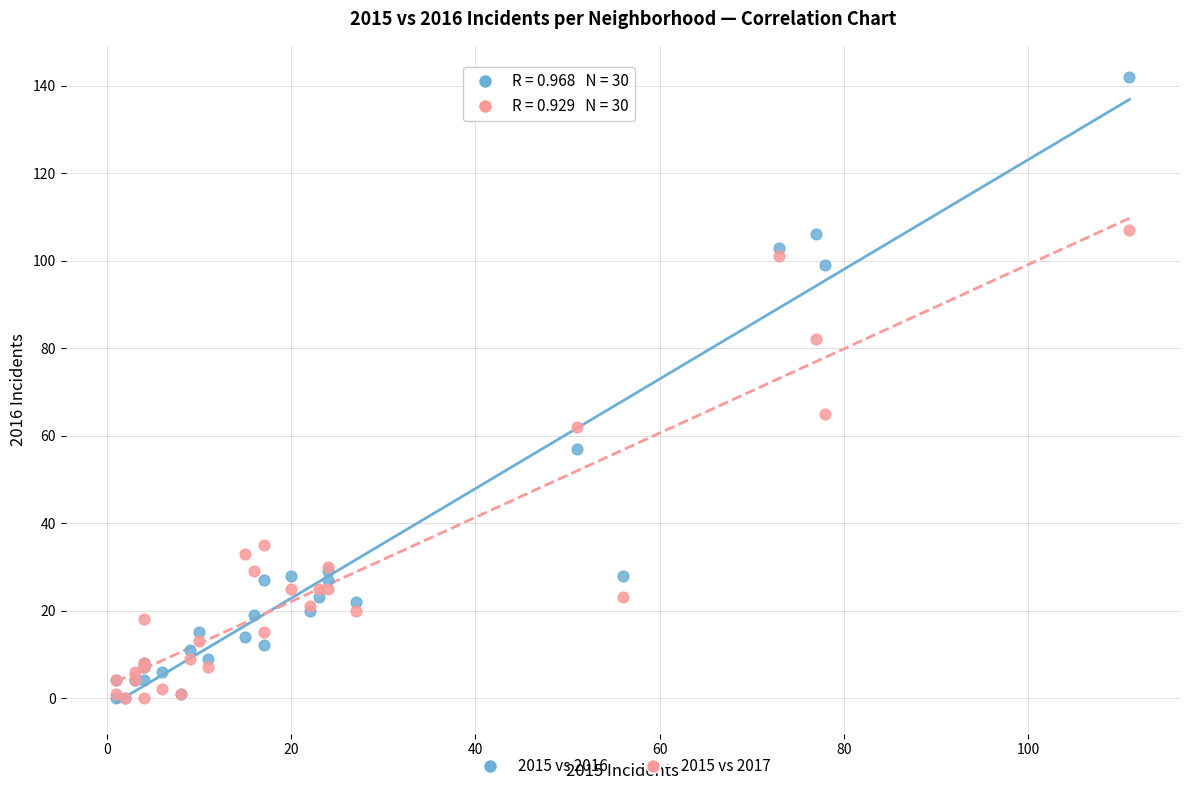

In the 2015 vs 2016 series, what Y value is closest to 71?

57